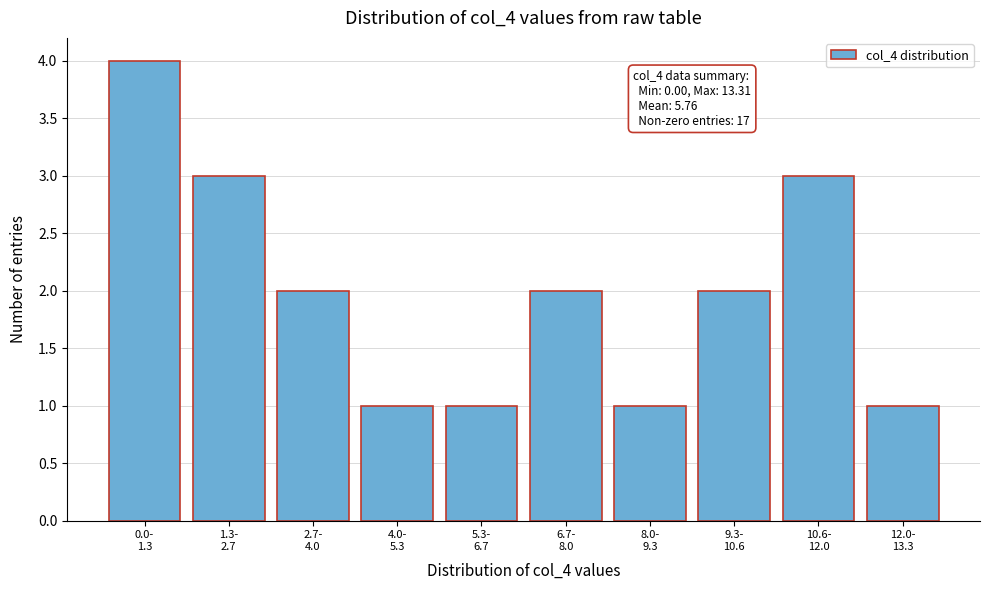

Reading left to right, list all the values displayed in this chart.

4	3	2	1	1	2	1	2	3	1